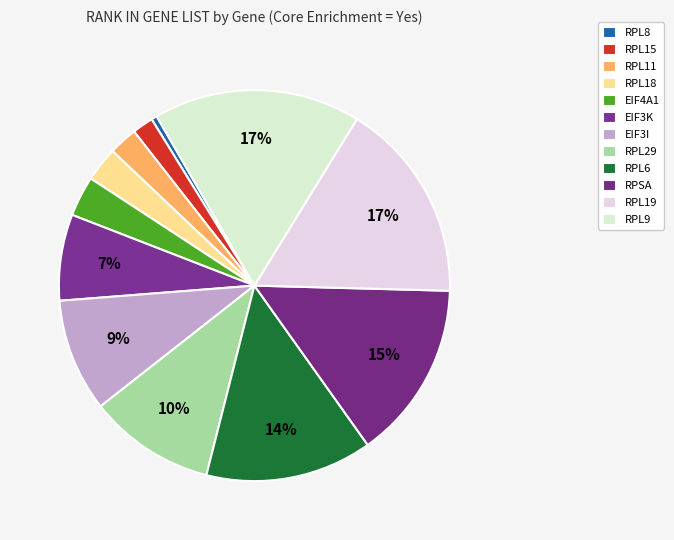

Count the number of slices in the pie.

12